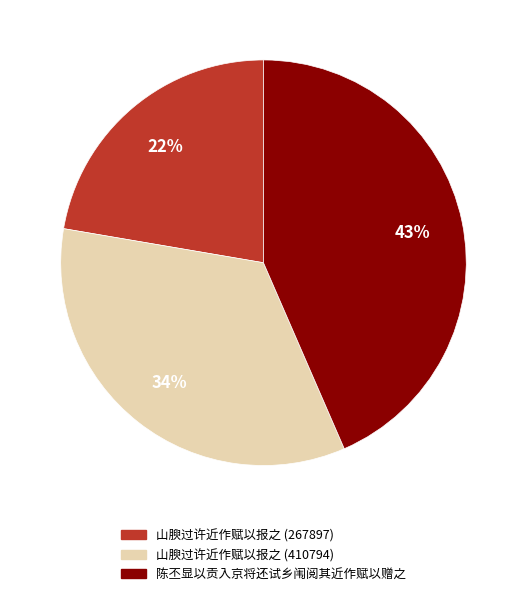

True or false: 陈丕显以贡入京将还试乡闱阅其近作赋以赠之 accounts for 57% of the total.

False